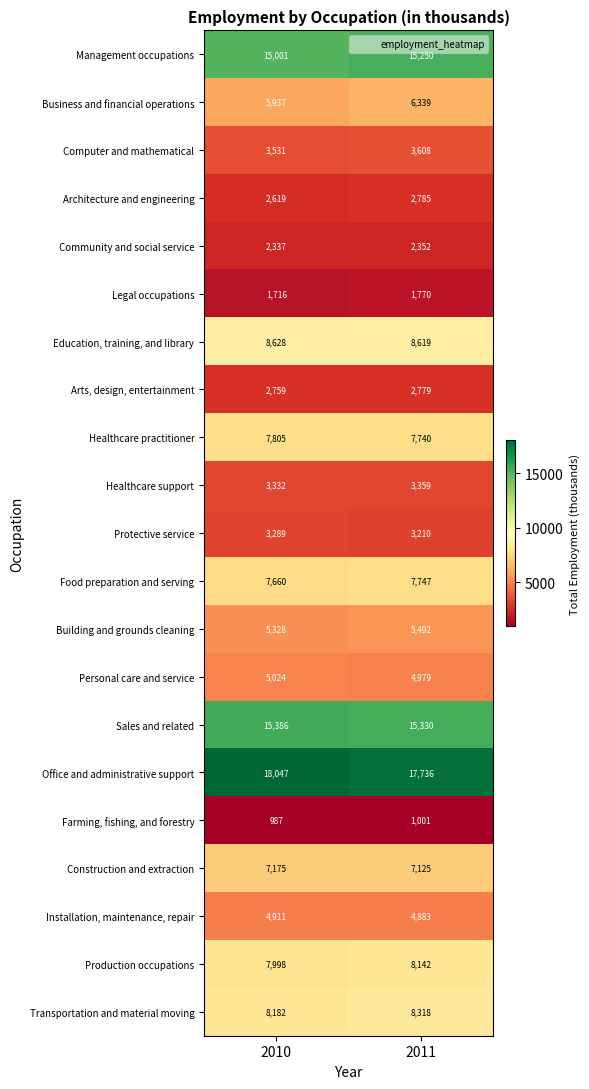

Is the value of Healthcare support at 2011 greater than the value of Building and grounds cleaning at 2010?

No